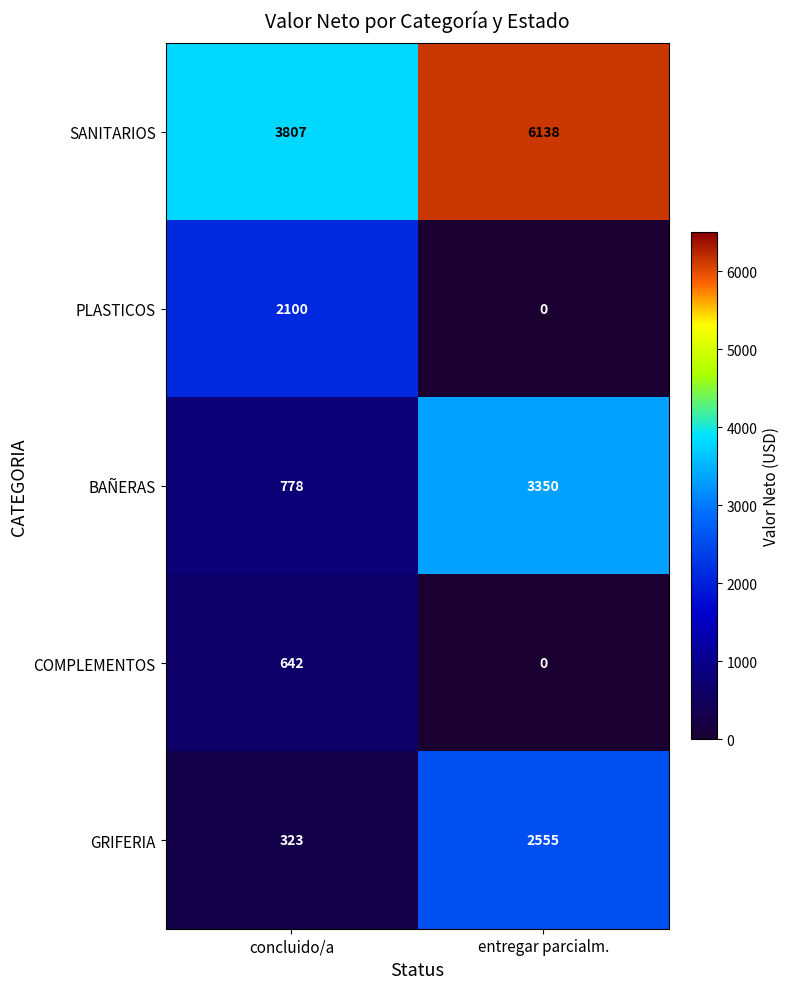

What is the difference between the maximum and minimum values in the GRIFERIA series?

2232